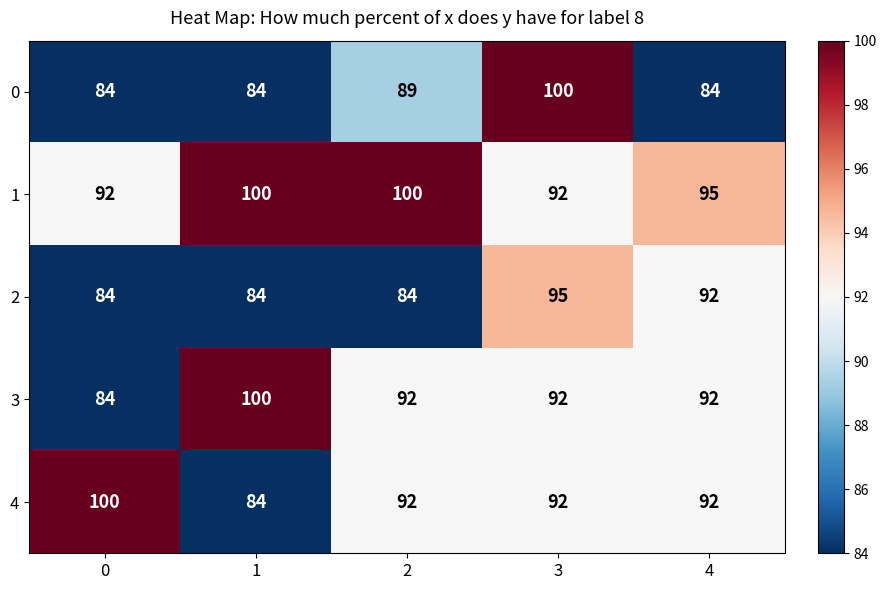

What is the maximum value shown in the chart?

100